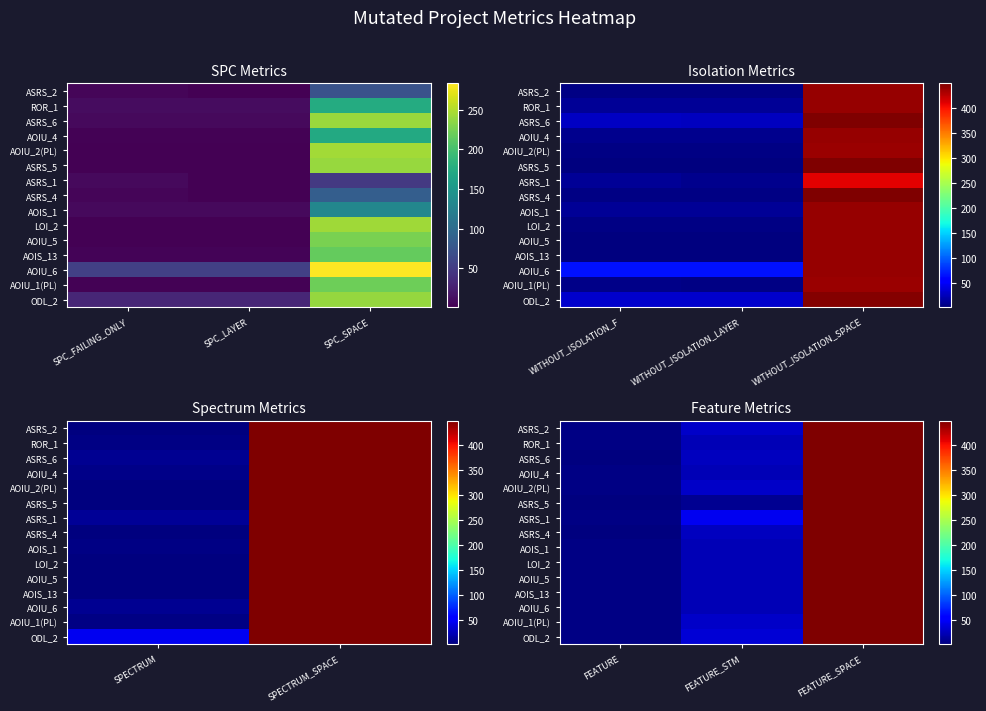

What value does the ASRS_4 series have at FEATURE_STM?

27